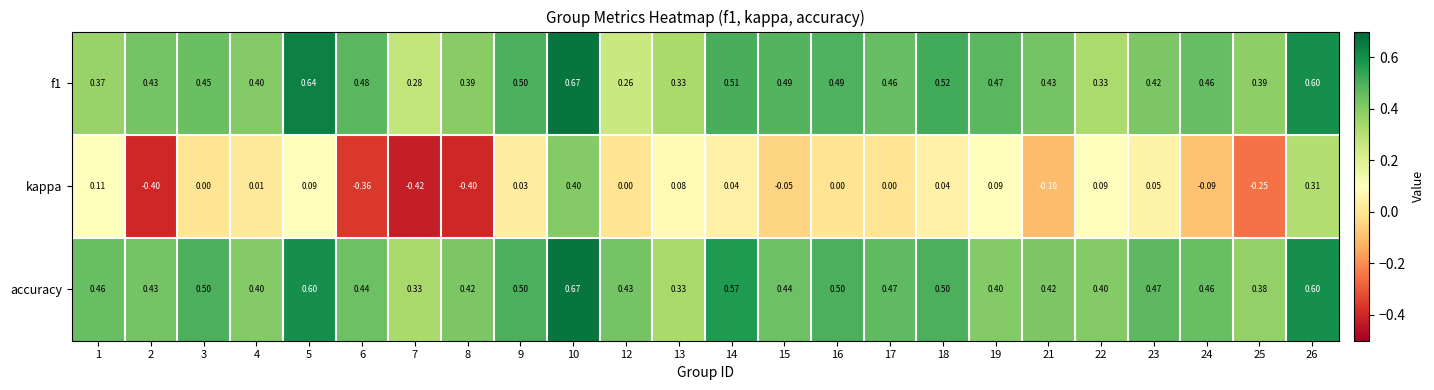

Which series has the largest total across all categories?

accuracy